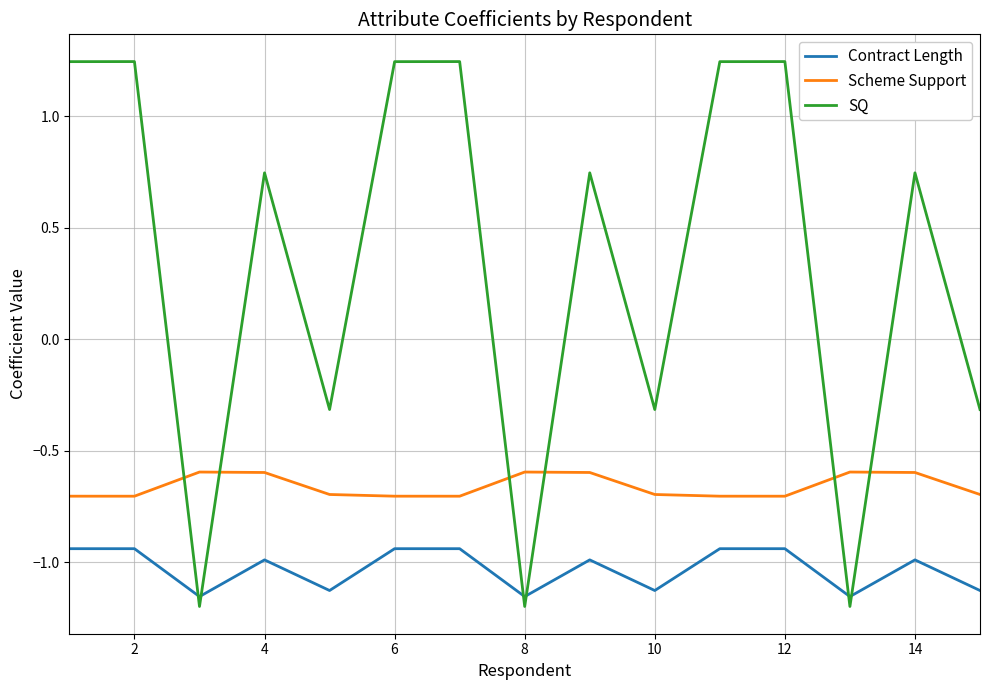

Rank the series by their maximum value, from lowest to highest.

Contract Length, Scheme Support, SQ